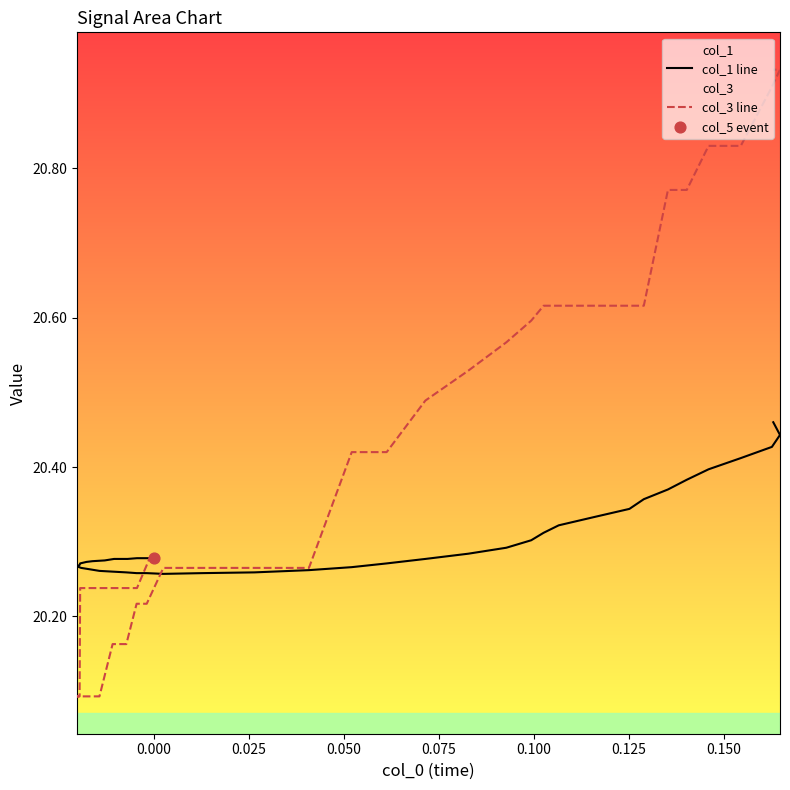

Which series has the largest total across all categories?

col_3 line